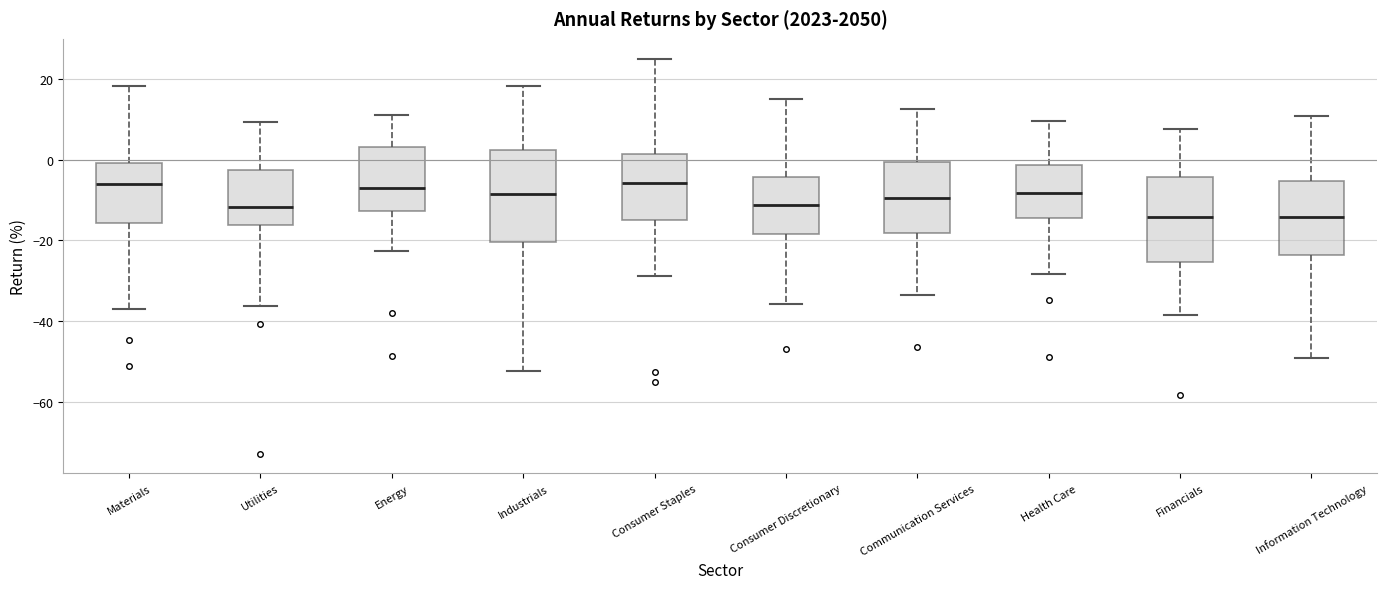

Where does the upper whisker of the box for Communication Services end on the y-axis? The values are not printed on the chart, so give them approximately, as read against the axis.

12